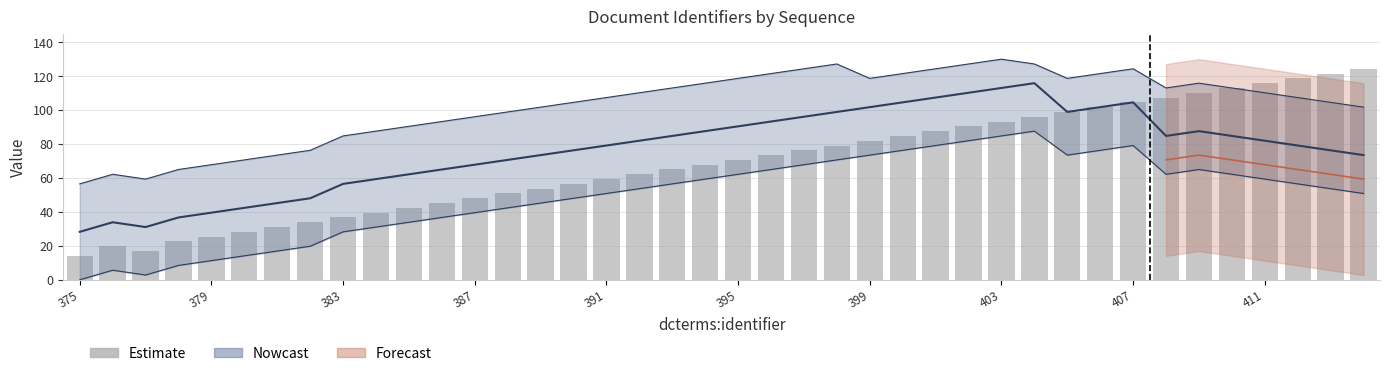

How many data points are above 70?

20